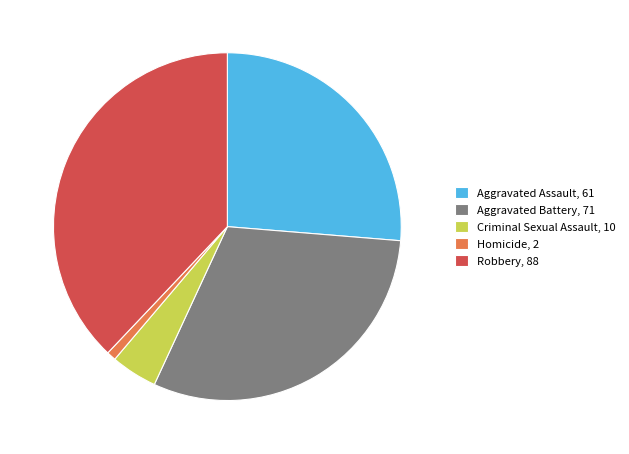

Is there a majority slice in this chart?

No